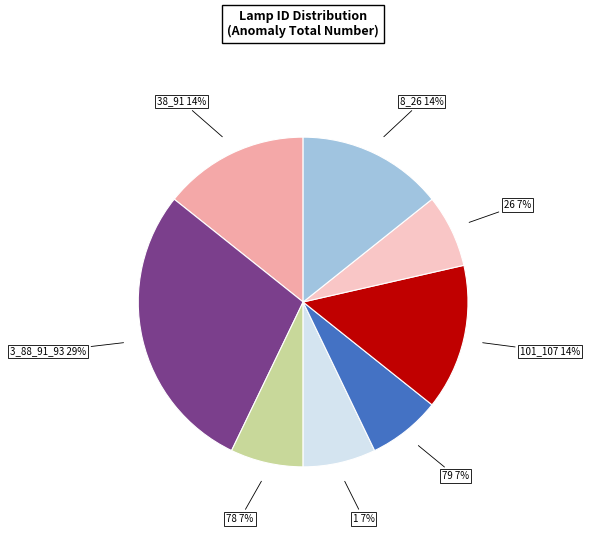

How many slices are in this pie chart?

8